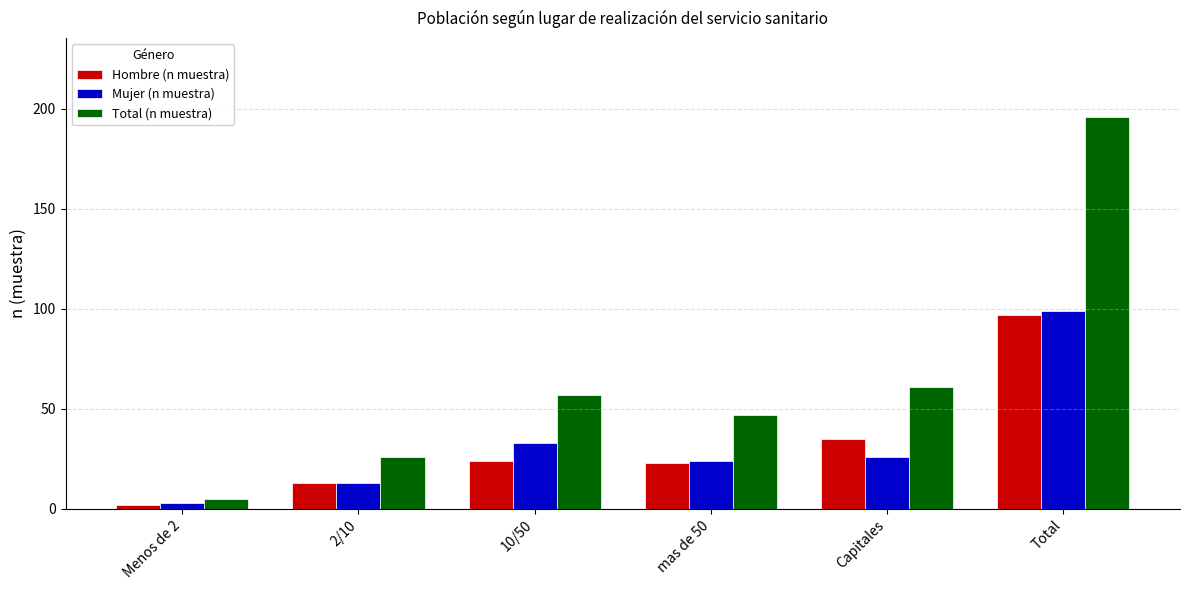

What is the sum of all Hombre (n muestra) values?

194